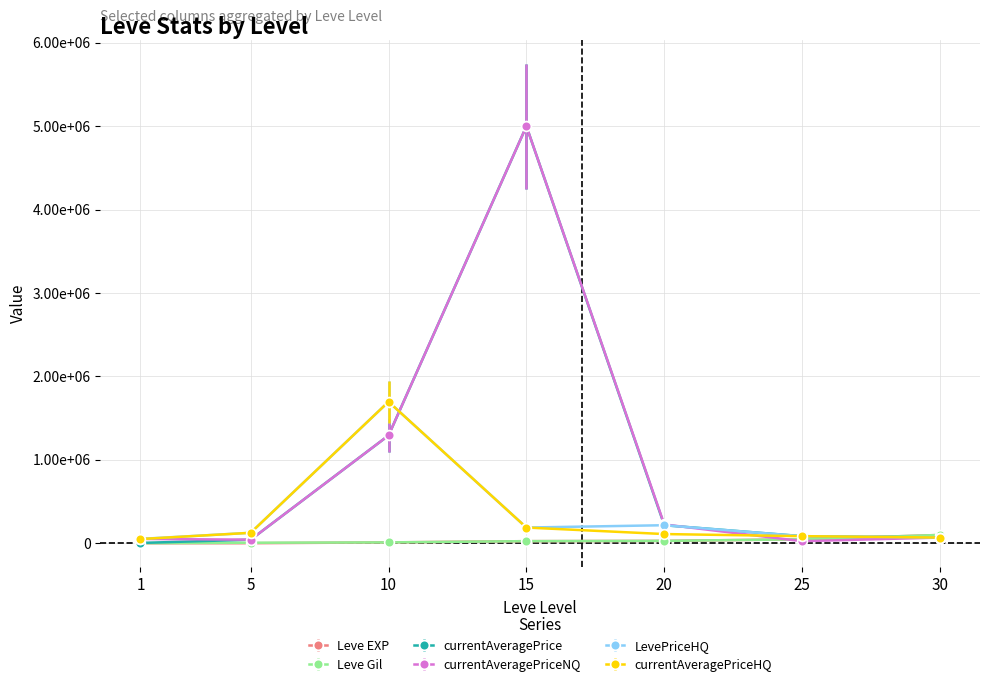

What is the value of the currentAveragePrice point at the 3rd from the left?

1292145